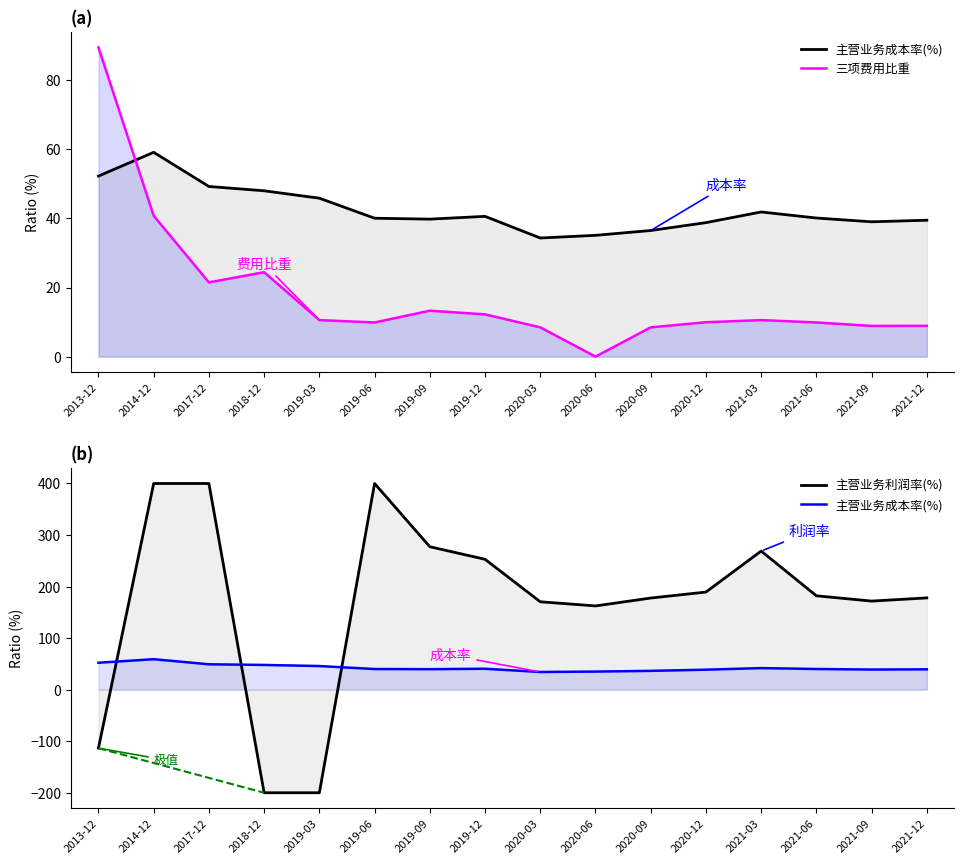

What is the label of the 1st point from the left?

2013-12